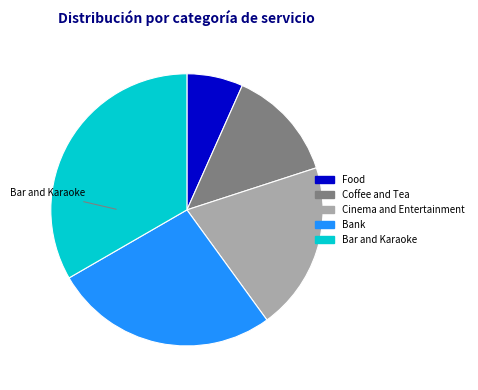

Which slice is the largest?

Bar and Karaoke